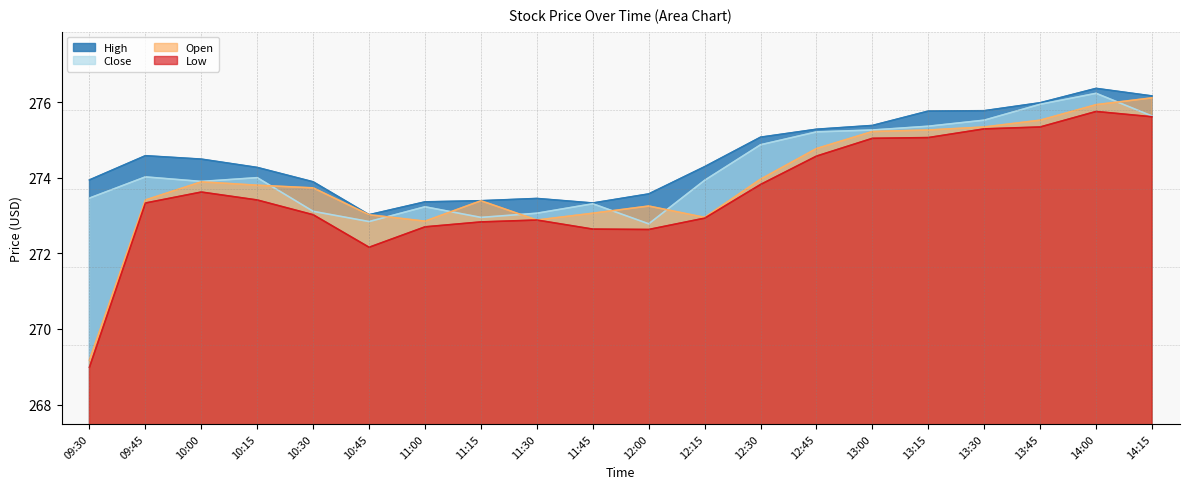

Where is the first local maximum for Low?

10:00